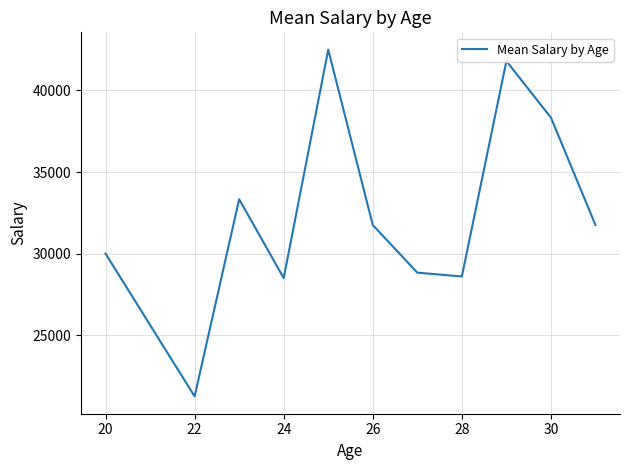

What is the difference between the maximum and minimum values?

21250.0